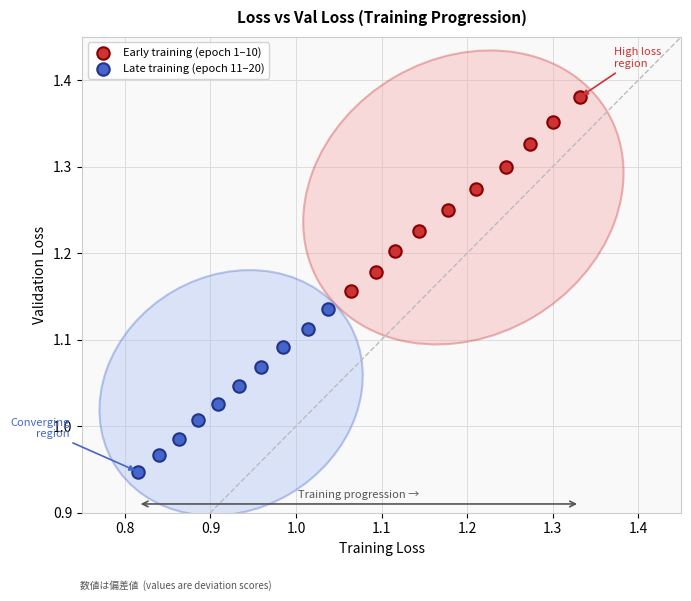

Which series reaches the minimum Y coordinate?

Late training (epoch 11–20)